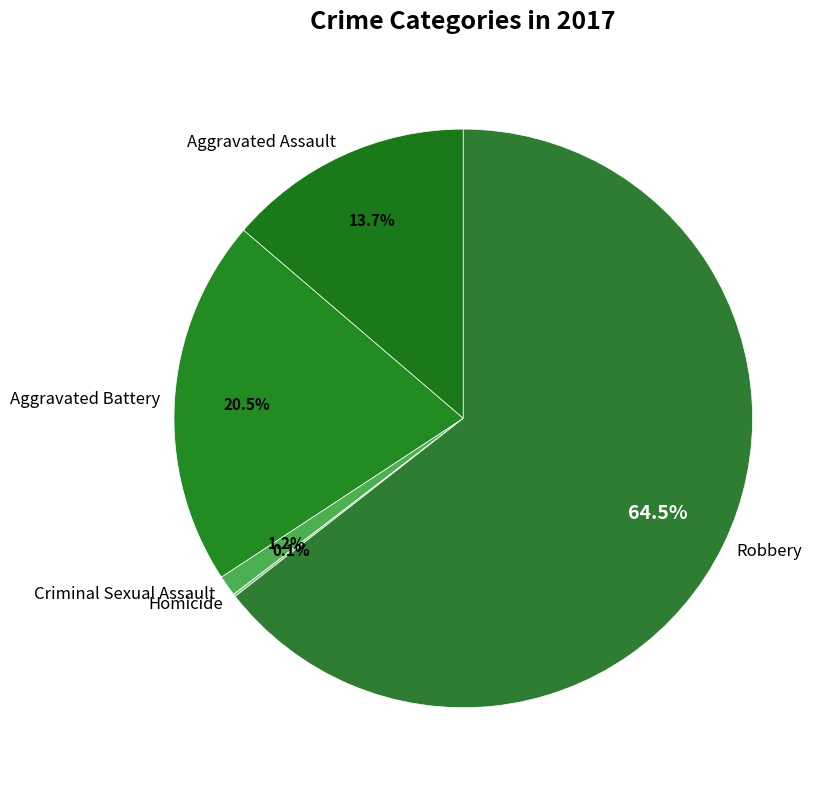

To the nearest percent, what is the average slice percentage?

20%